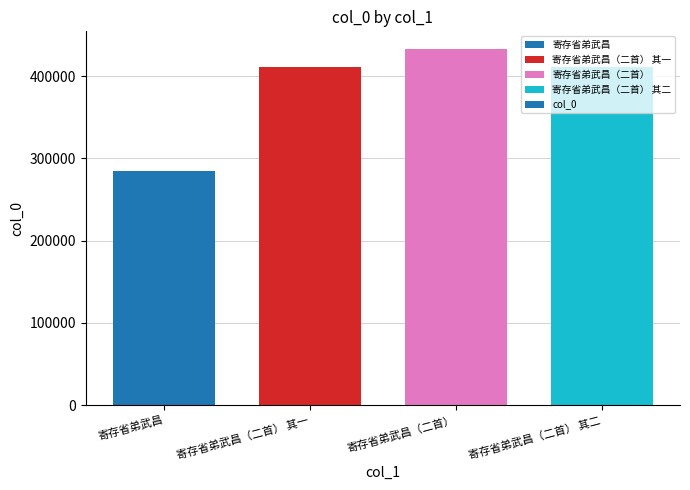

The value at 寄存省弟武昌 is 511275. True or false?

False